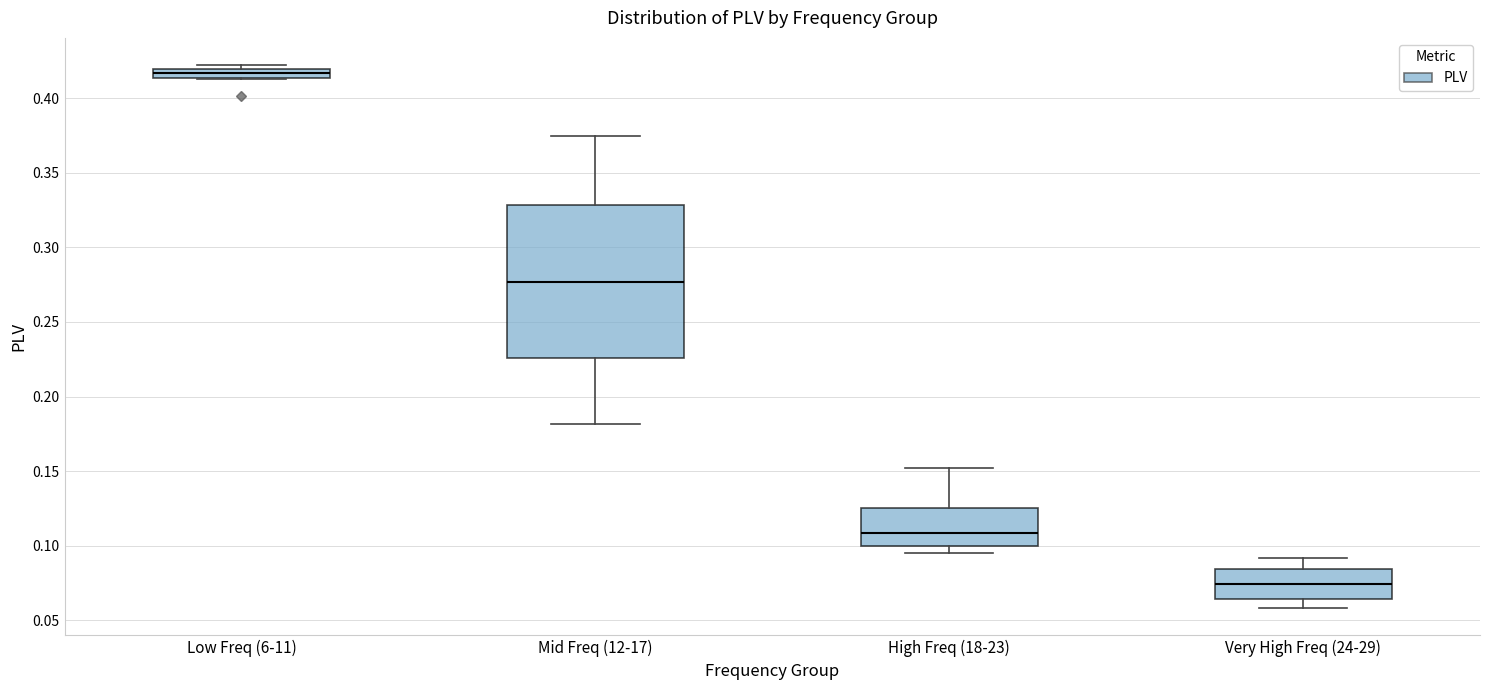

Comparing the boxes themselves (not the whiskers), which one is the tallest?

Mid Freq (12-17)